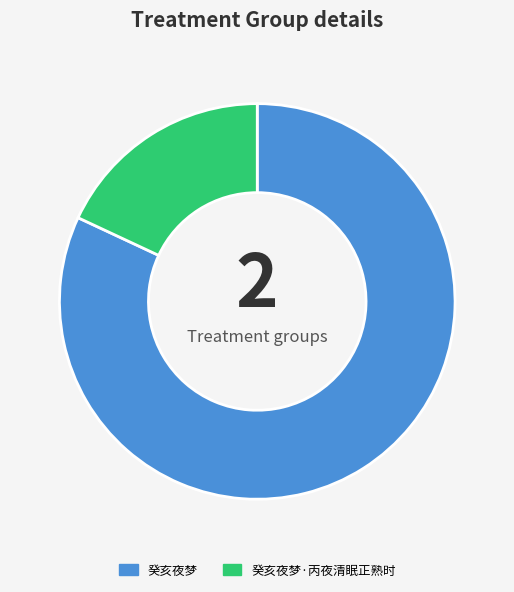

Which category has the biggest portion of the pie?

癸亥夜梦